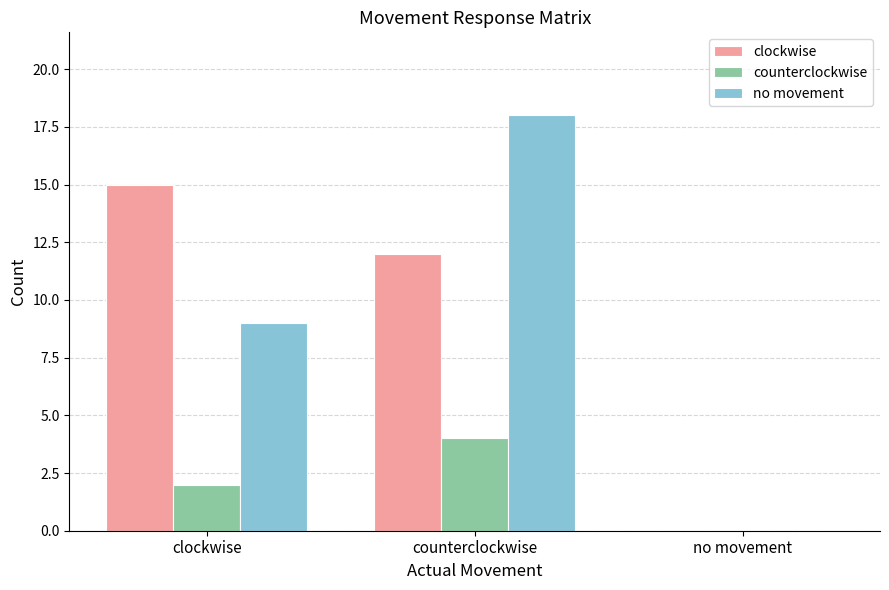

How many series are shown in this chart?

3